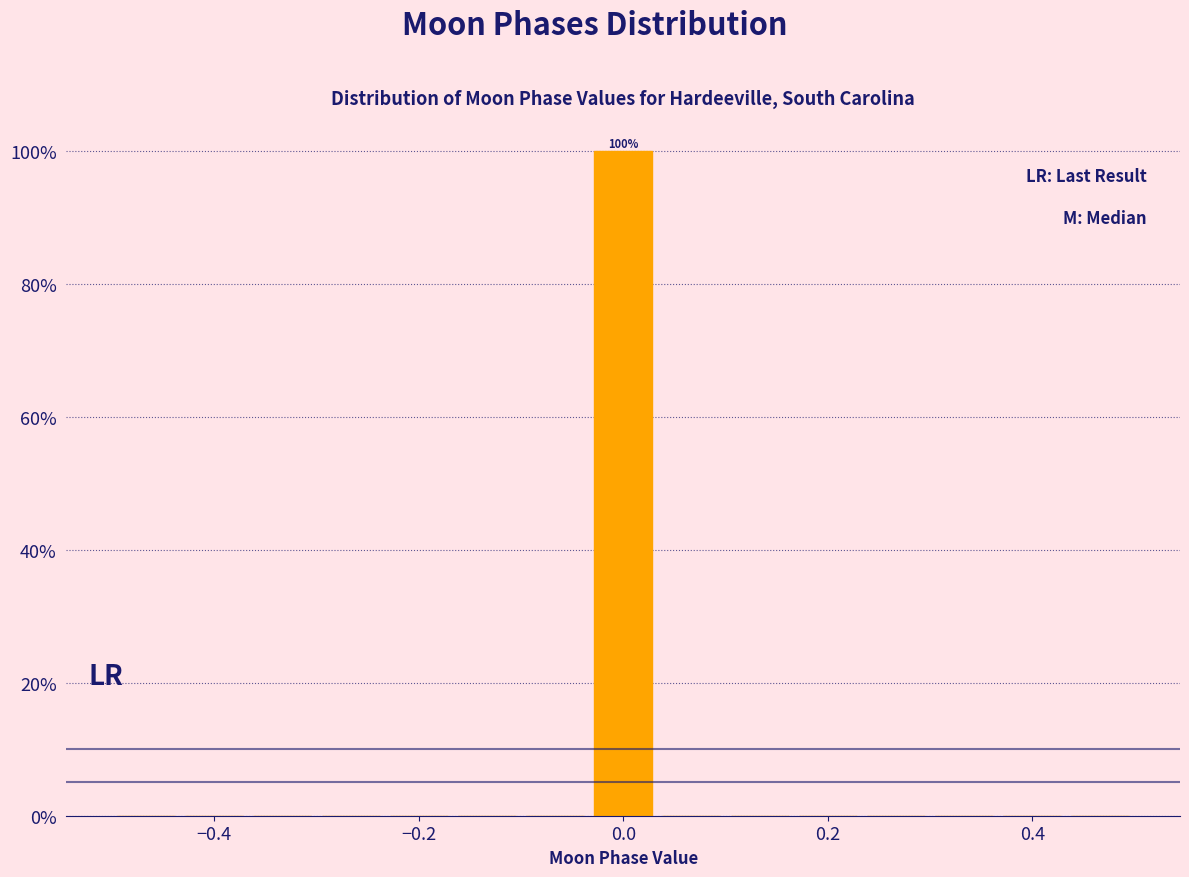

Around what value on the x-axis is the tallest bar? Give the approximate position of its centre, as read against the axis.

0.00